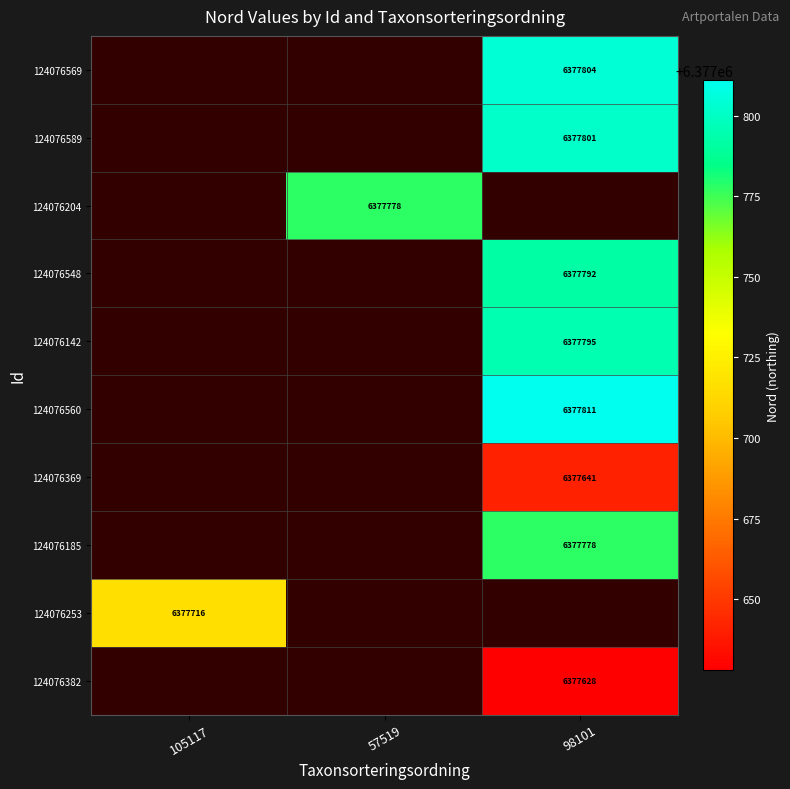

The 124076369 series shows 6377641 at 98101. True or false?

True